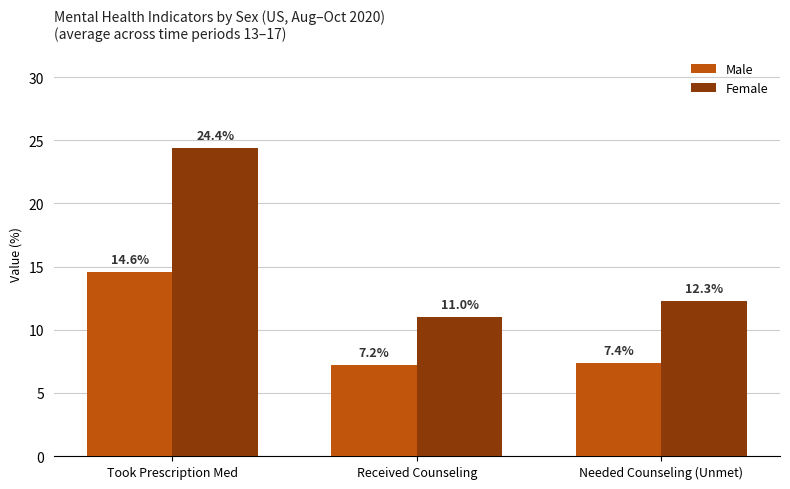

Read the Female value at Needed Counseling (Unmet).

12.3